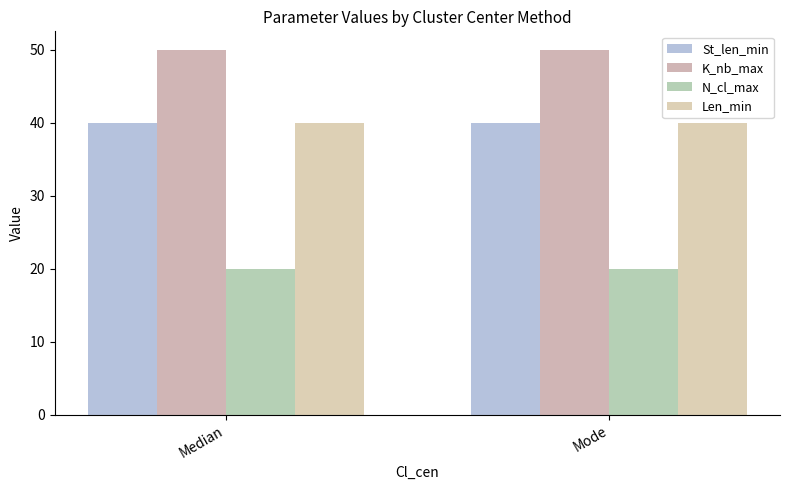

Between Median and Mode, which is larger?

Median